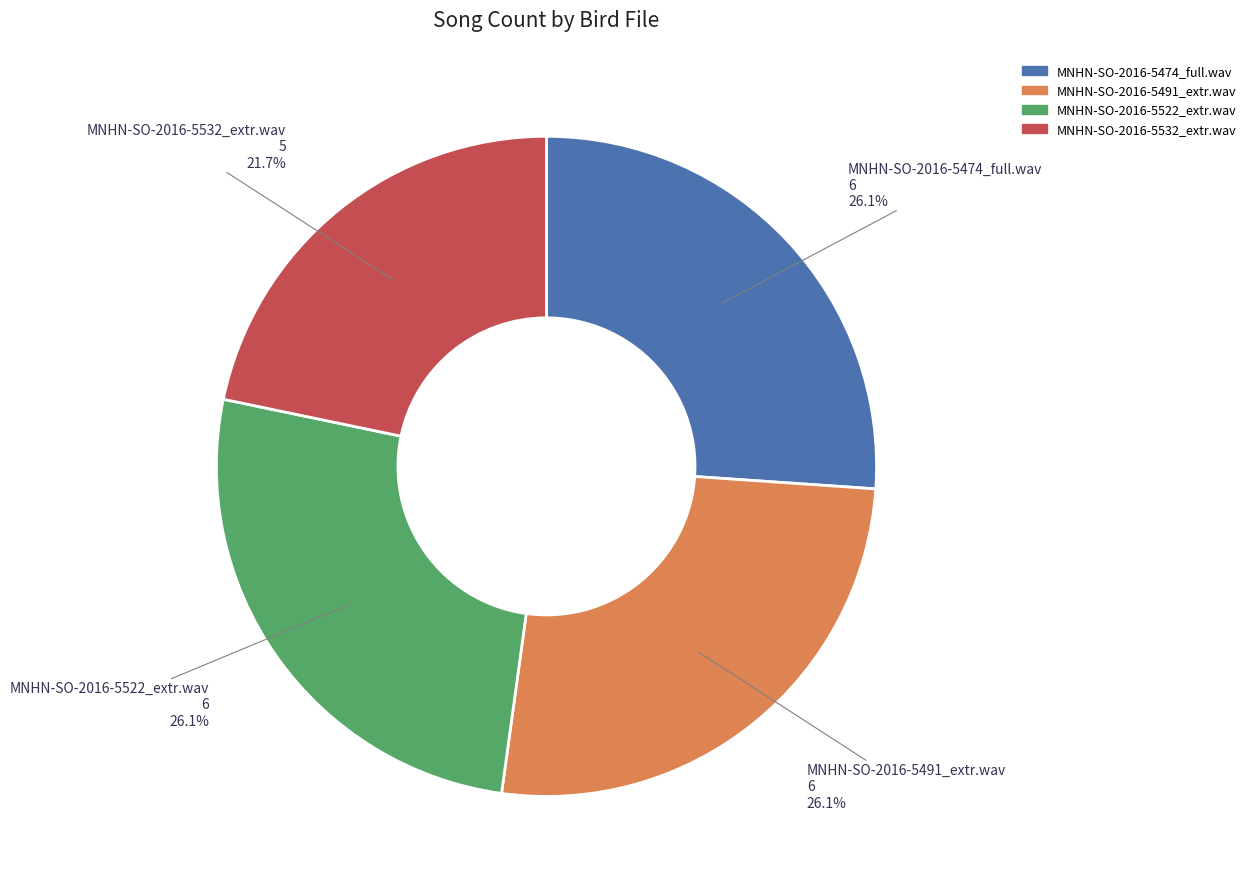

To the nearest percent, what is the combined percentage of MNHN-SO-2016-5532_extr.wav and MNHN-SO-2016-5522_extr.wav?

48%